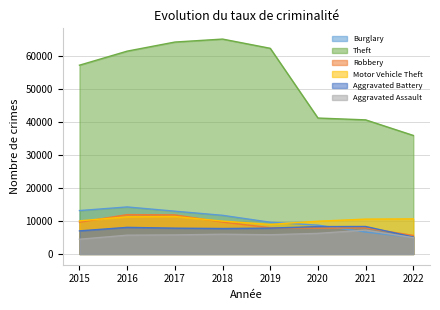

How many interior local peaks does the Robbery series have?

2